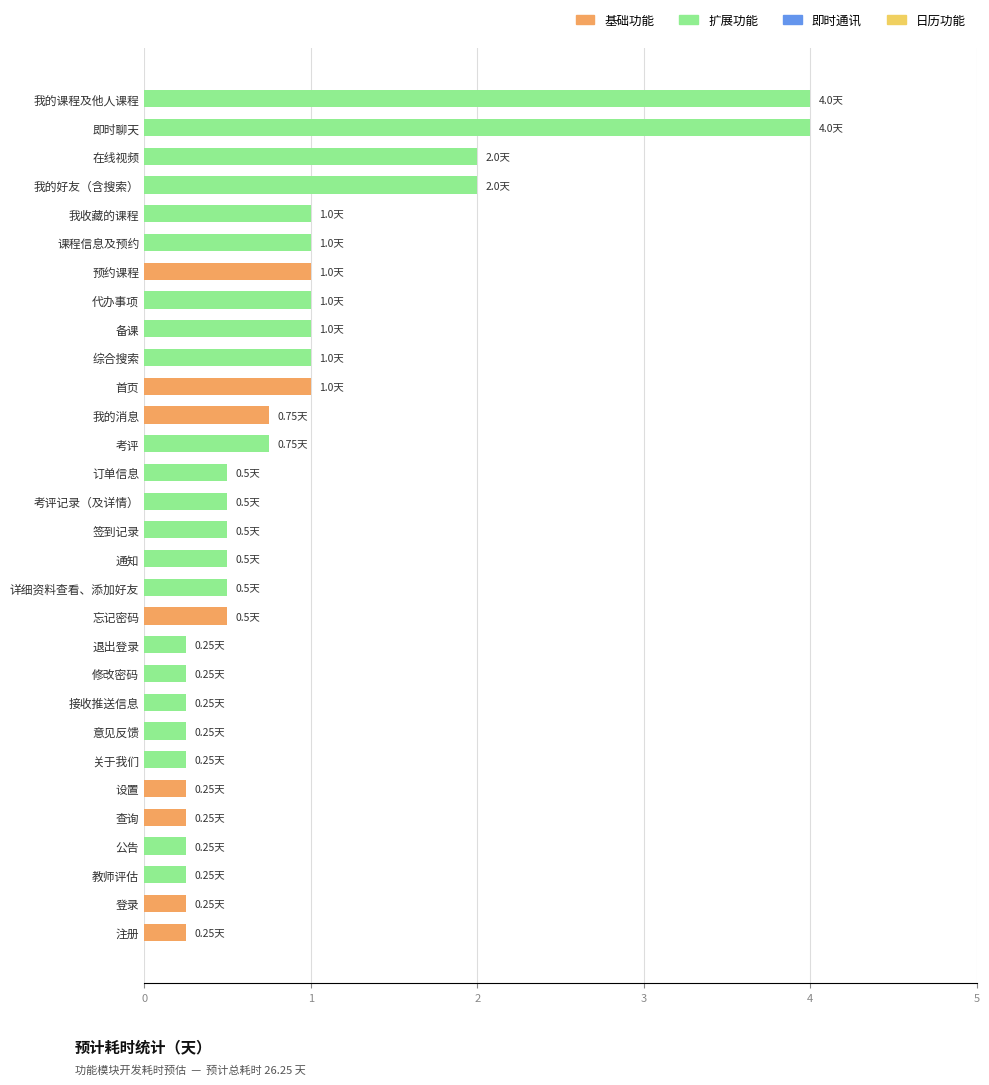

What is the average value?

0.9